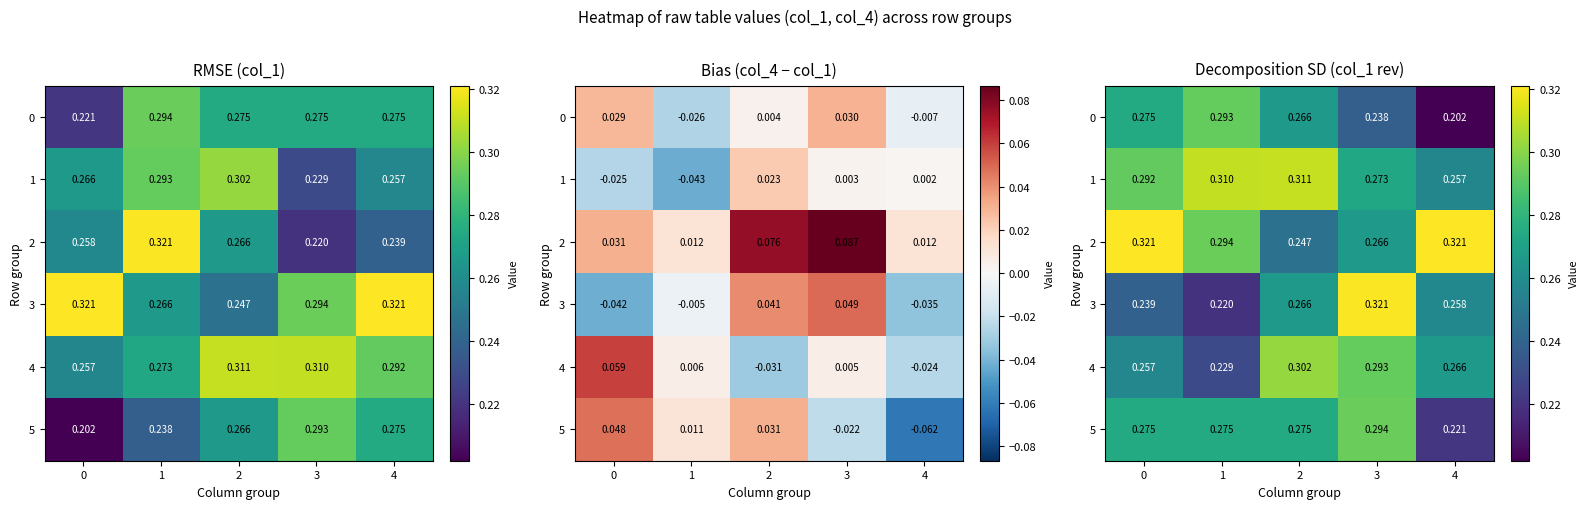

Rank the series by their maximum value, from highest to lowest.

2, 3, 1, 4, 5, 0